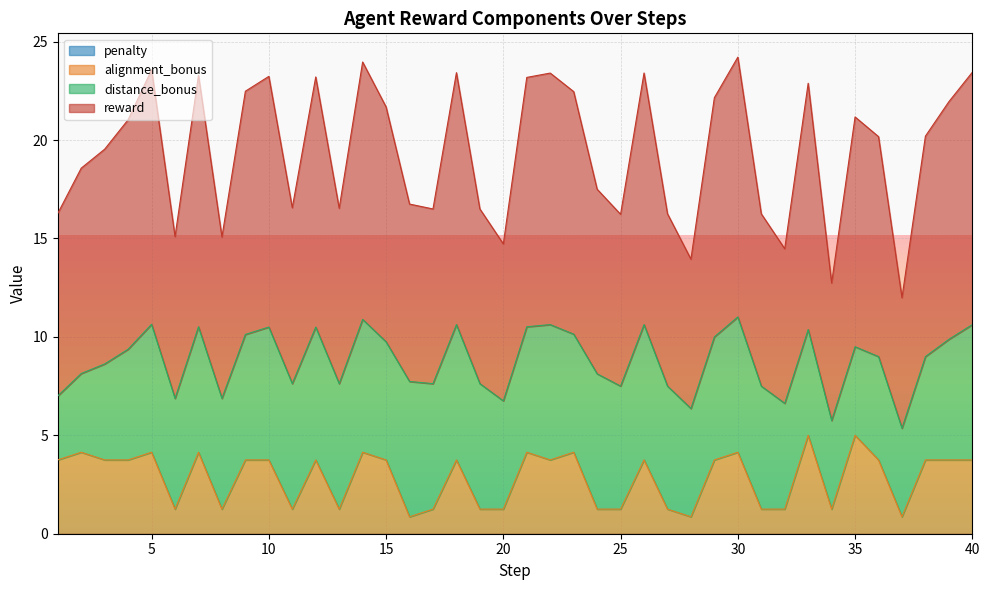

Between 1 and 16, which series saw the biggest shift?

alignment_bonus